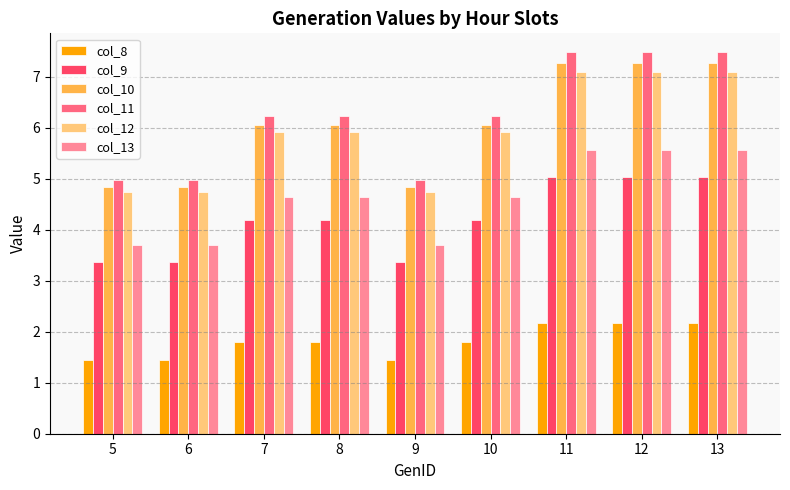

What is the smallest value displayed?

1.4